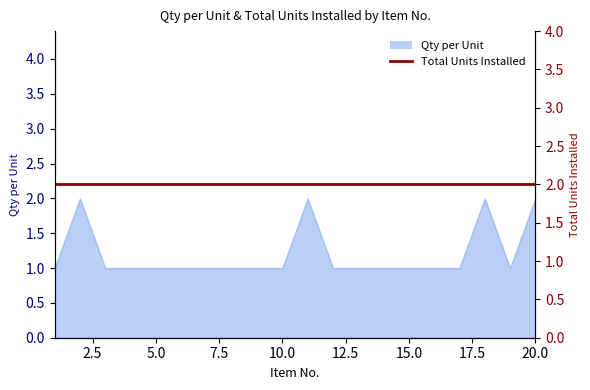

How many interior local peaks (higher than both neighbors) does the data have?

3